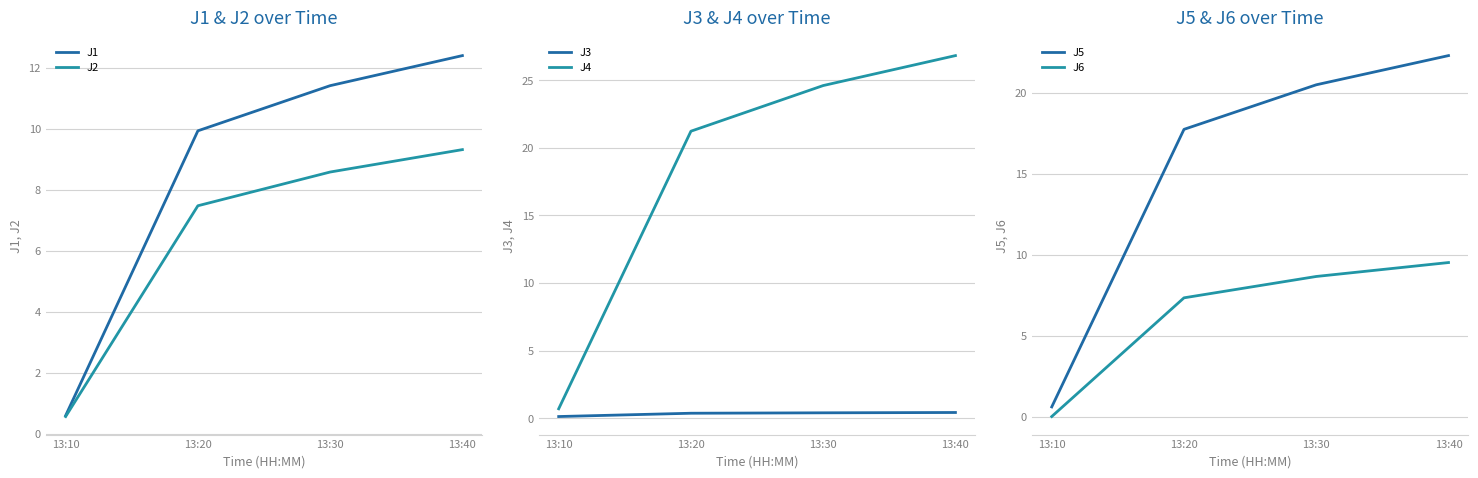

True or false: J2 has a value of 8.6 at 13:30.

True